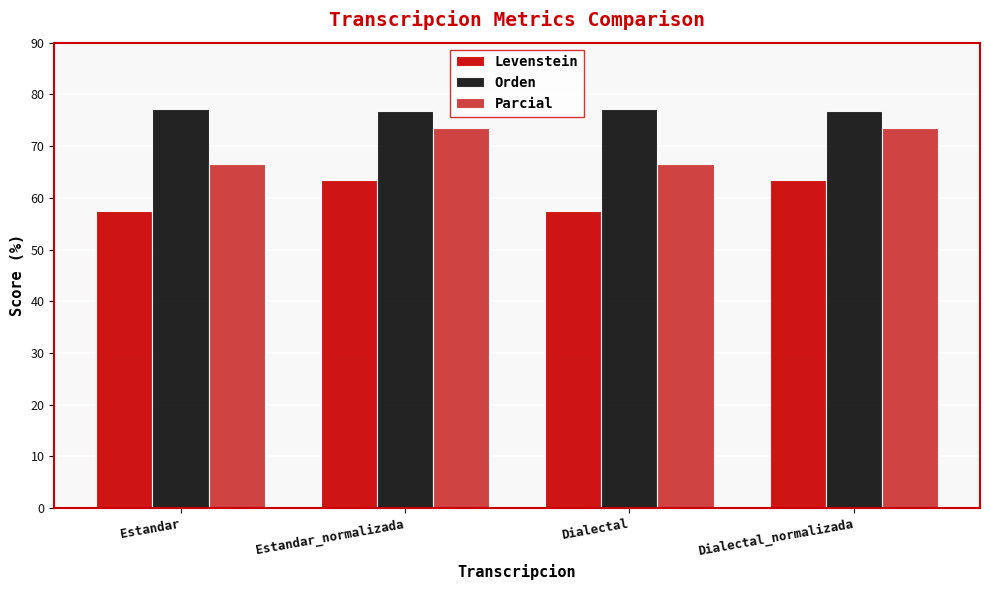

Is it true that Parcial equals 99.4 at Estandar_normalizada?

False